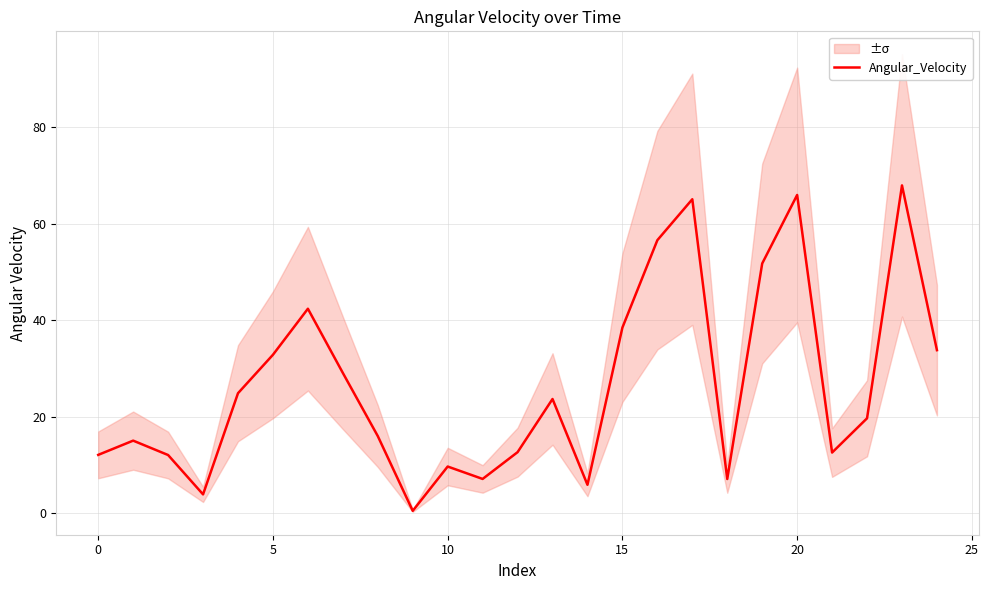

True or false: there are more than 2 points higher than both neighbors.

True